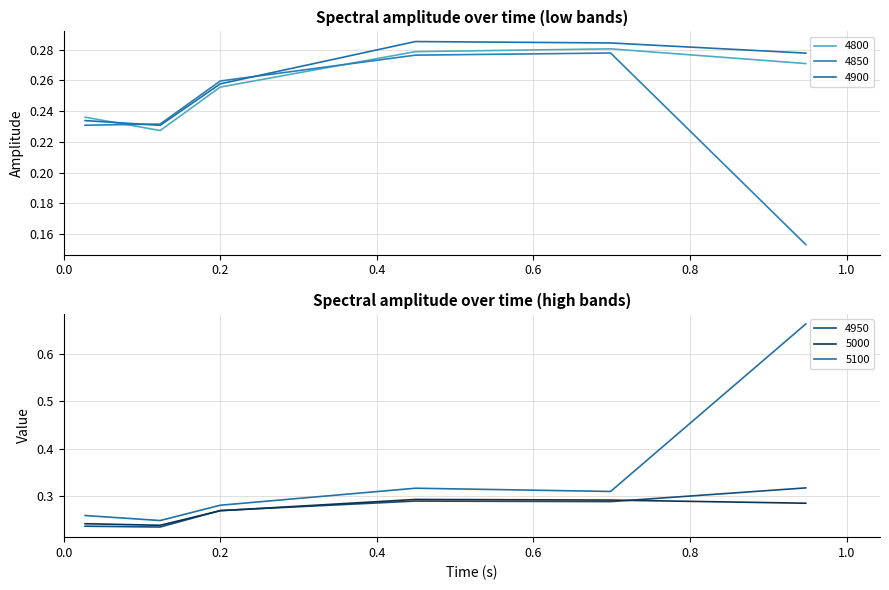

What value does the 4850 series have at 0.1232876712328767?

0.2